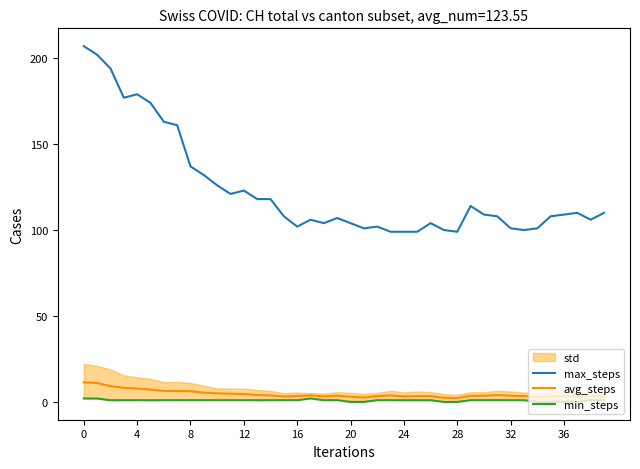

True or false: avg_steps has a value of 5.6 at 22.

False